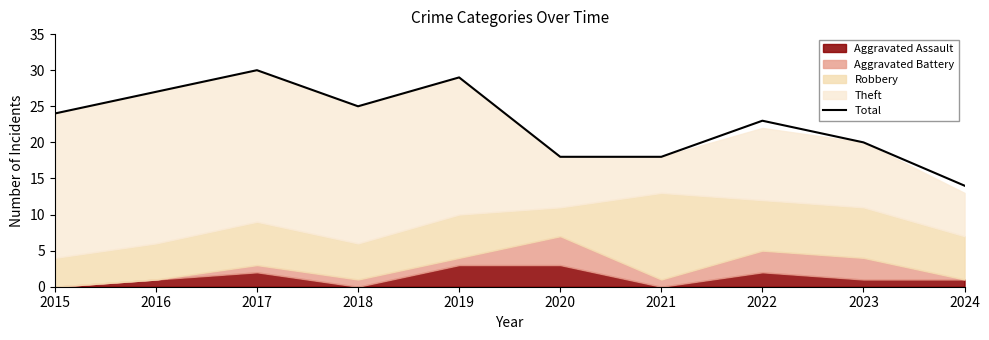

What is the average value?

23